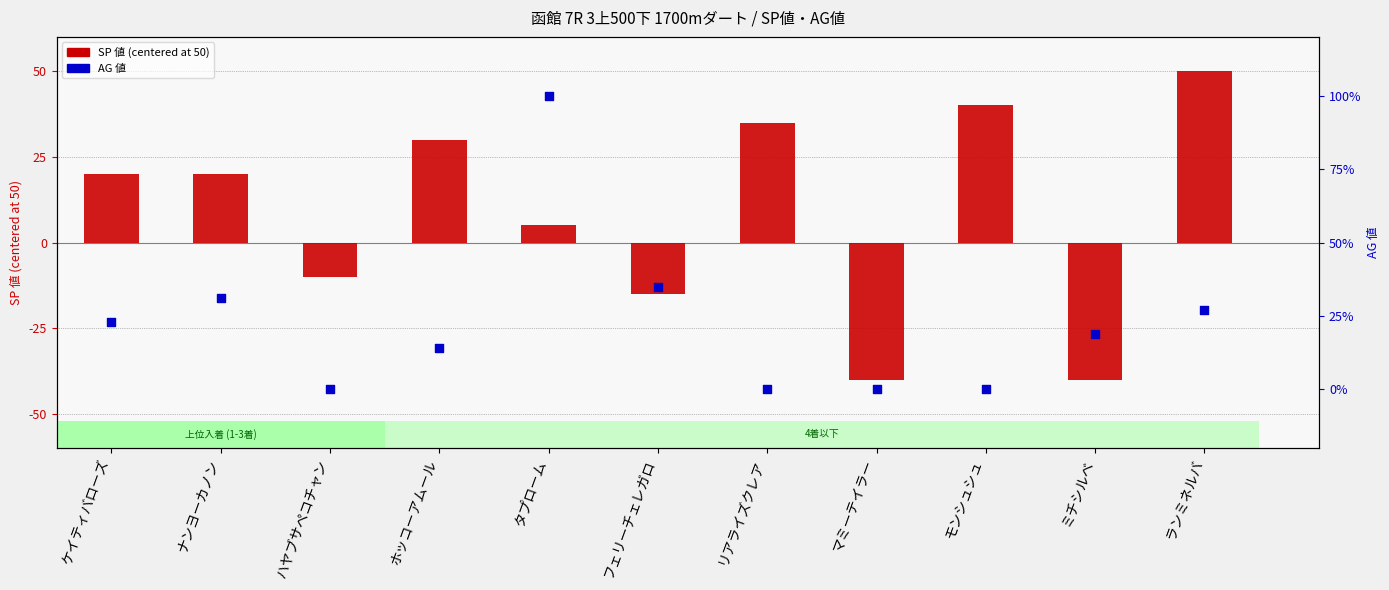

Which series contains the lowest Y value?

SP 値 (centered)